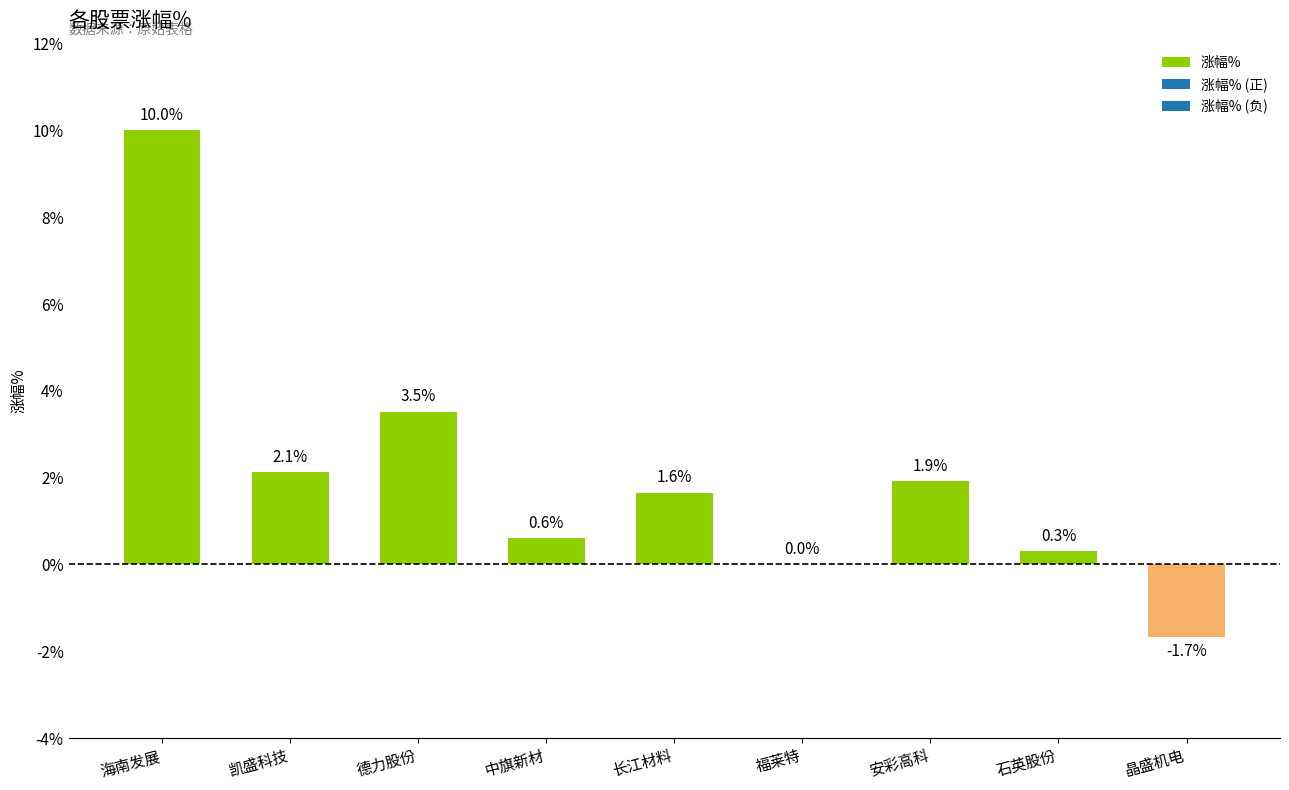

At which category does the chart reach its peak across all series?

海南发展